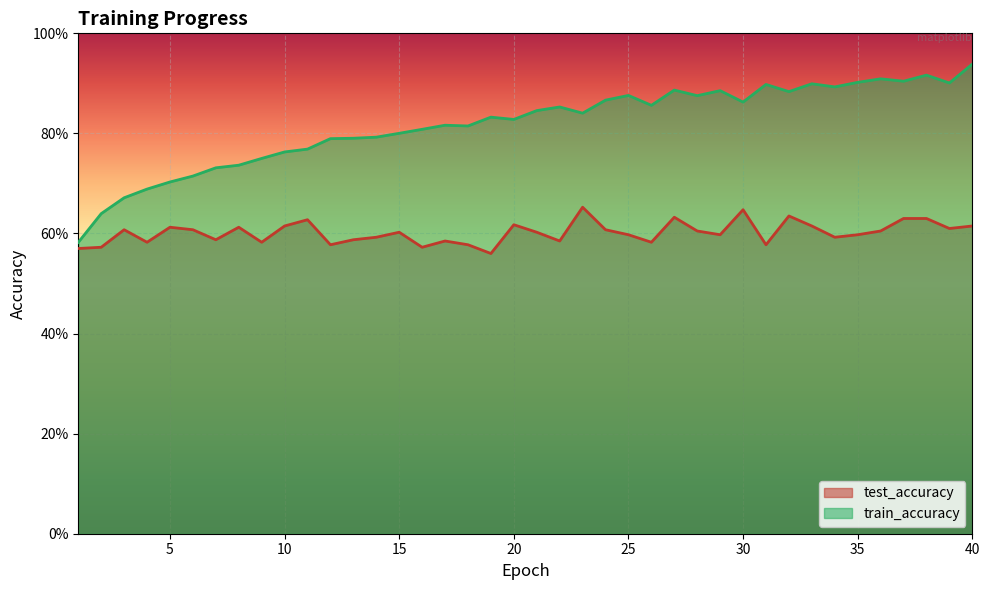

At which category does train_accuracy reach its first local valley?

18